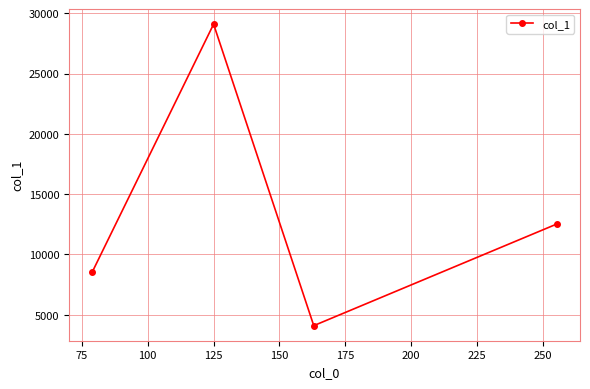

What is the difference between the second highest and second lowest values?

3979.1